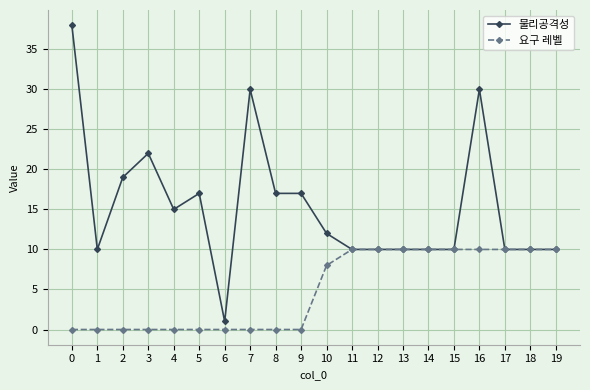

Where is 요구 레벨 nearest to the value 5?

10